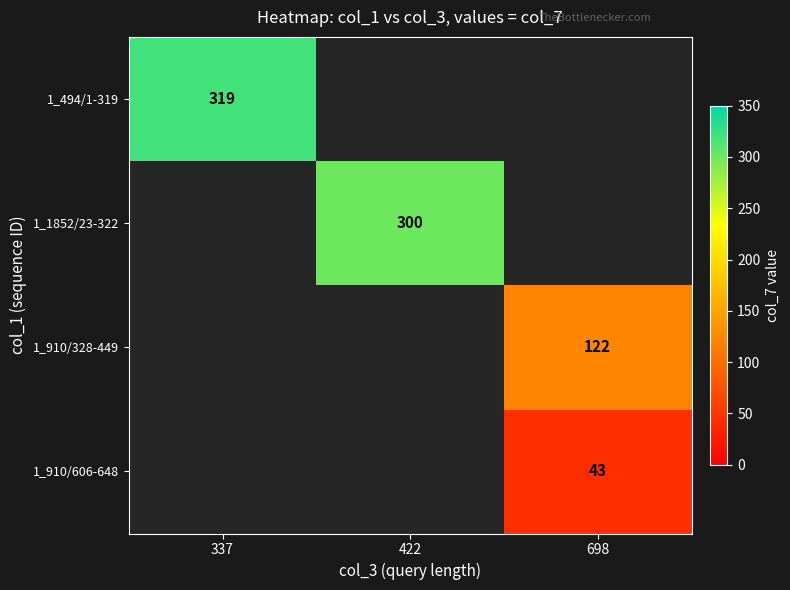

The 1_910/328-449 series shows 122 at 698. True or false?

True